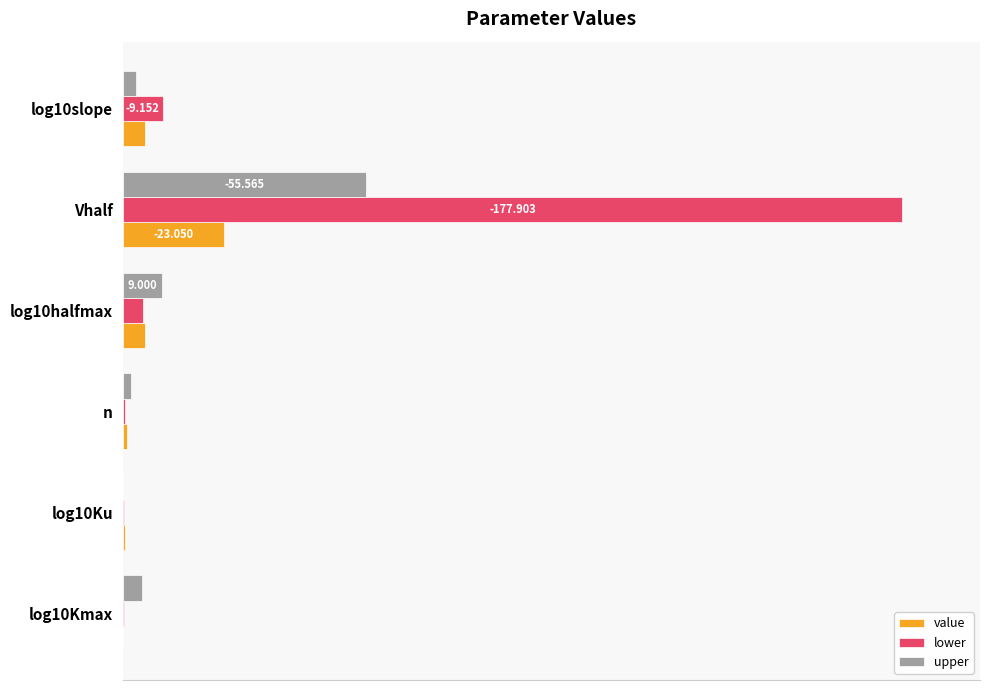

At which label is upper closest to 15?

log10halfmax